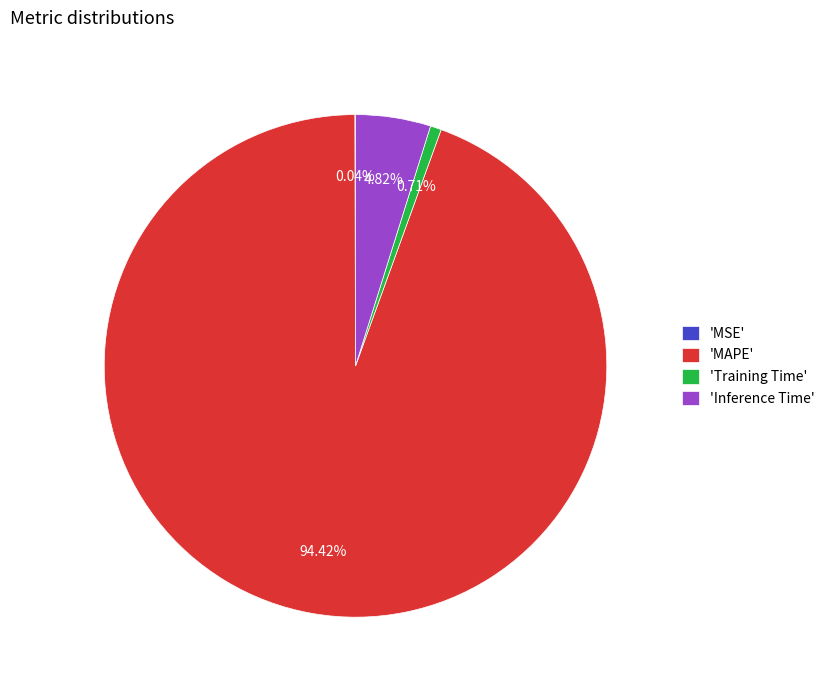

Which category has the biggest portion of the pie?

'MAPE'